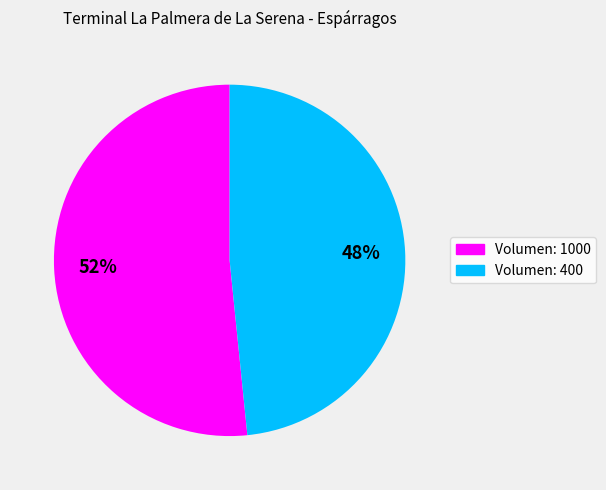

Count the number of slices in the pie.

2